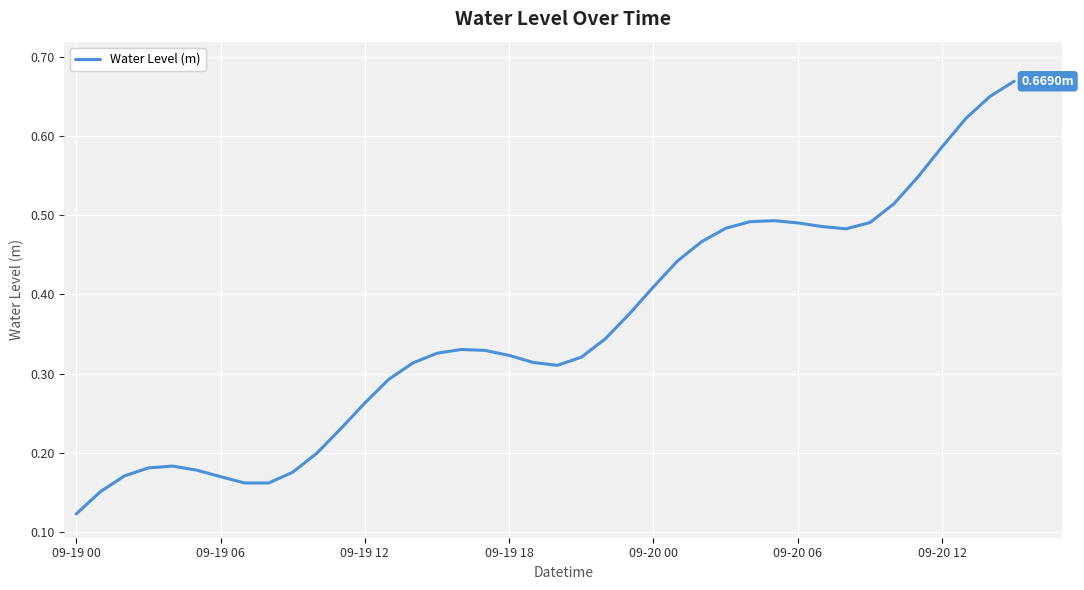

Does the chart have visible grid lines?

Yes